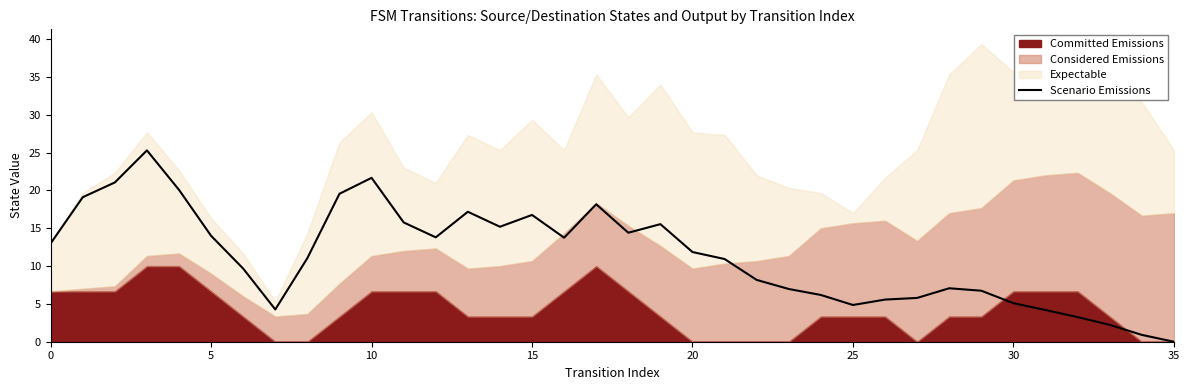

The value of Scenario Emissions at 30 is 7.2. True or false?

False